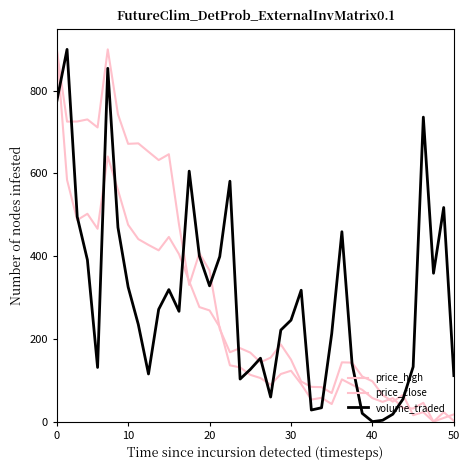

Reading left to right, transcribe all the data shown in this chart.

price_high: 900.0	584.4	487.3	502.5	466.2	641.1	560.1	476.0	441.3	427.2	414.1	446.5	404.8	339.2	276.9	268.8	228.3	136.1	131.1	113.1	105.4	89.0	115.1	123.0	90.8	53.3	57.6	42.5	102.1	89.2	76.9	56.8	47.7	56.8	33.0	31.7	45.5	0.0	22.8	1.8
price_close: 898.1	725.3	725.6	730.7	711.3	900.0	743.1	671.6	672.8	652.5	632.3	646.5	476.4	330.4	407.1	365.4	223.9	167.7	177.7	166.9	143.4	154.7	186.6	150.0	96.9	84.0	83.4	69.1	143.3	142.6	109.1	97.4	64.3	48.3	64.6	15.5	22.9	0.0	8.9	17.5
volume_traded: 775.6	900.0	495.4	391.0	131.0	854.2	469.7	325.7	234.9	115.2	271.5	319.2	266.7	605.6	400.4	328.3	399.0	581.2	102.9	126.2	153.3	59.5	221.3	245.3	317.7	28.1	33.5	212.6	459.1	139.7	19.9	0.0	3.3	17.9	54.4	132.6	736.2	358.7	517.7	111.2